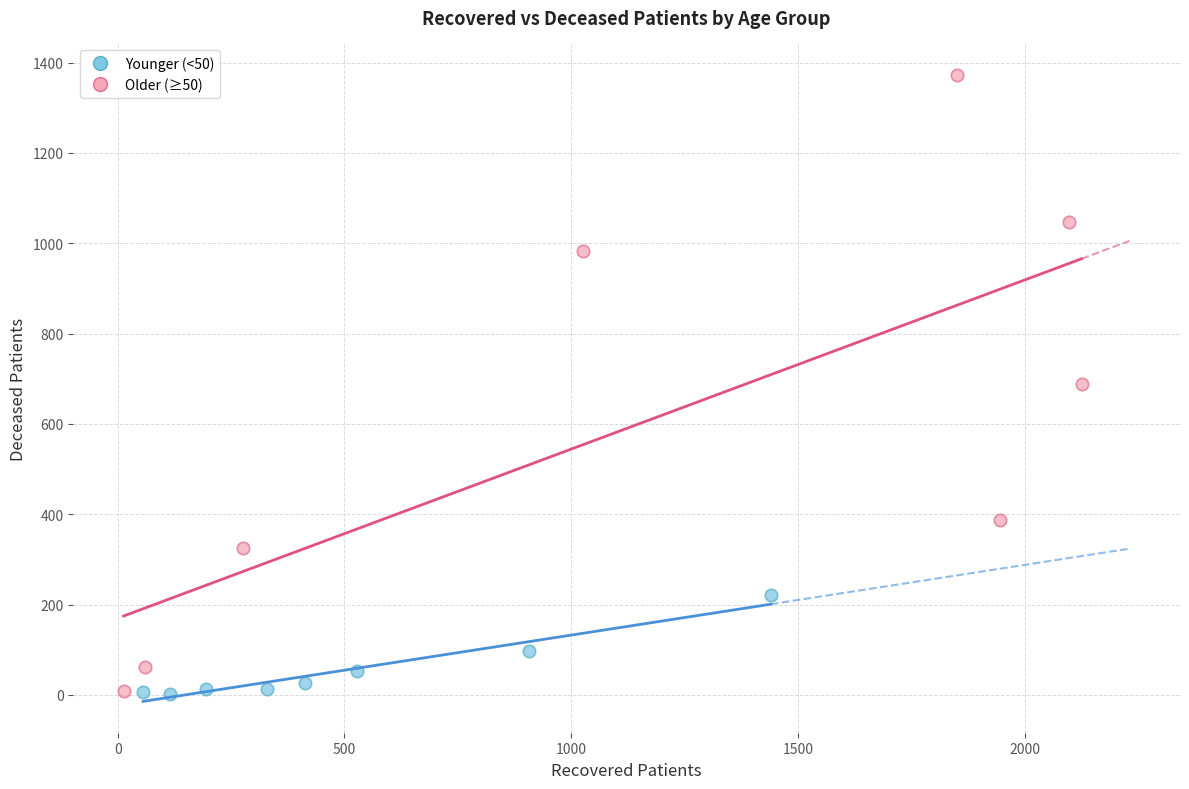

Which series reaches the maximum Y coordinate?

Older (≥50)